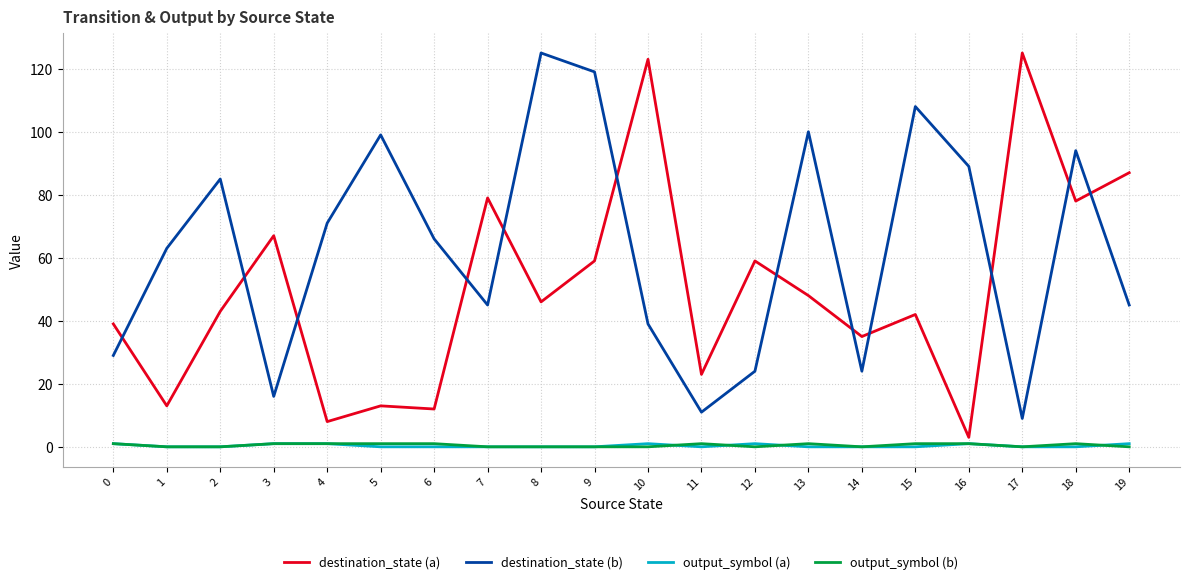

Which series has the largest total across all categories?

destination_state (b)